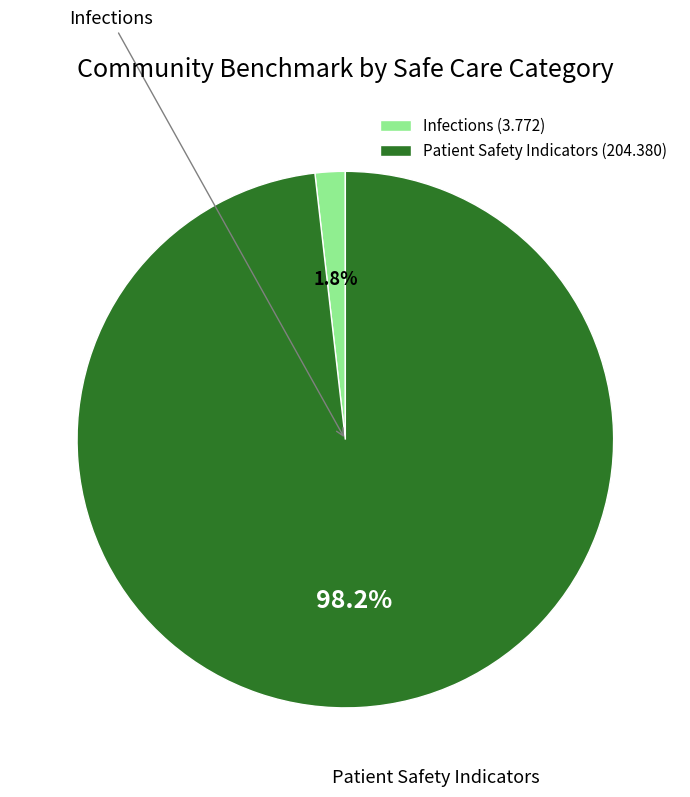

Rank the categories by value from highest to lowest.

Patient Safety Indicators (204.380), Infections (3.772)